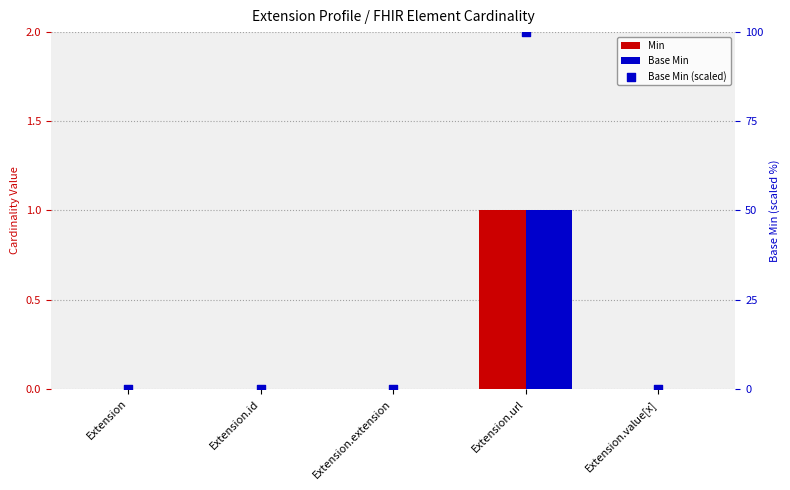

Which series has the largest total across all categories?

Base Min (scaled)